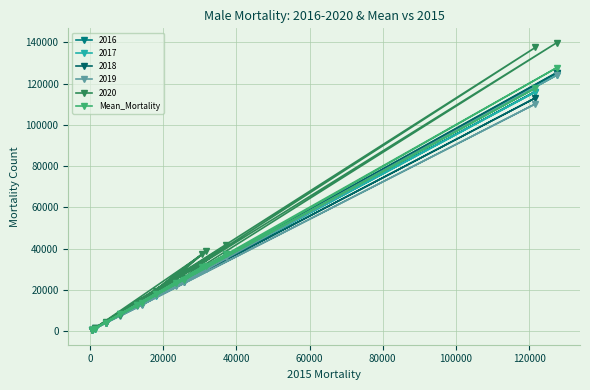

How many values in the 2016 series are below 17421?

7